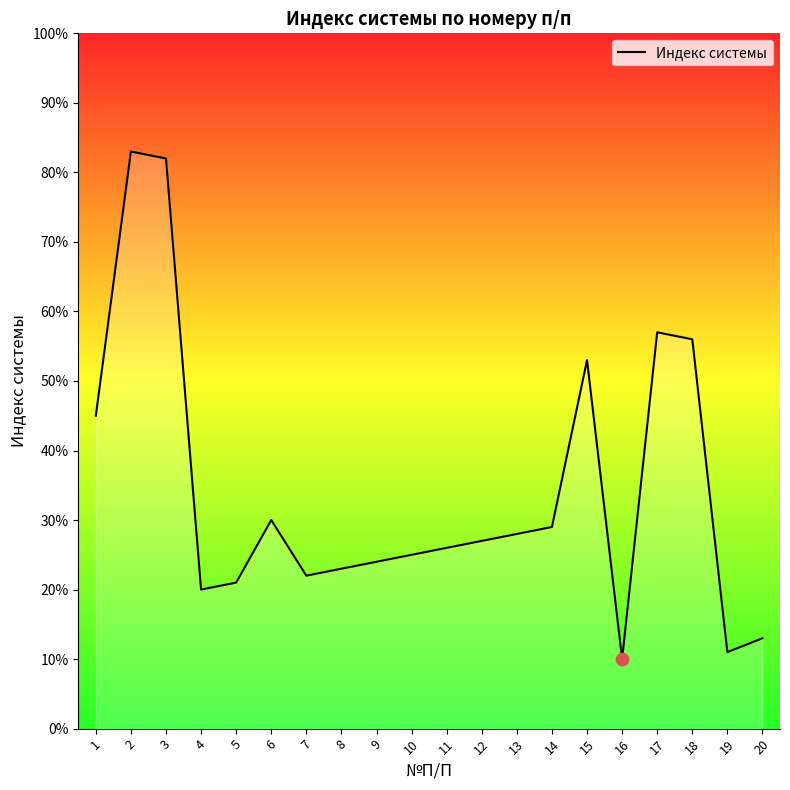

What is the change in value from 11 to 18?

+30